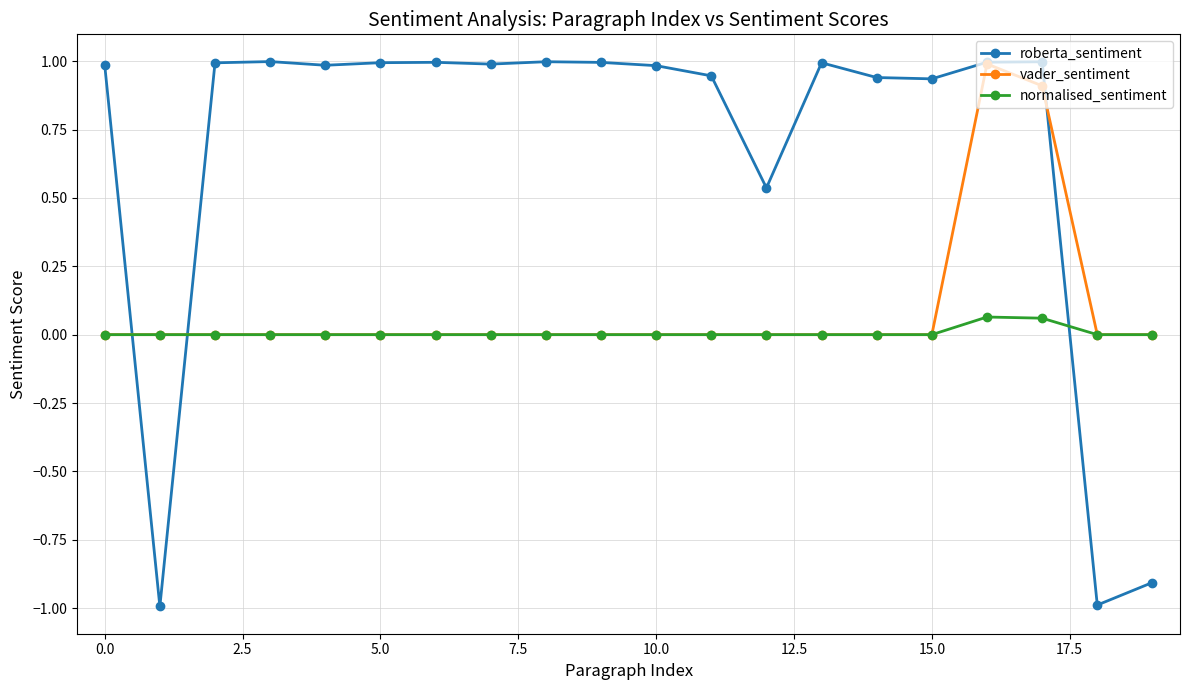

What is the smallest value displayed?

-1.0